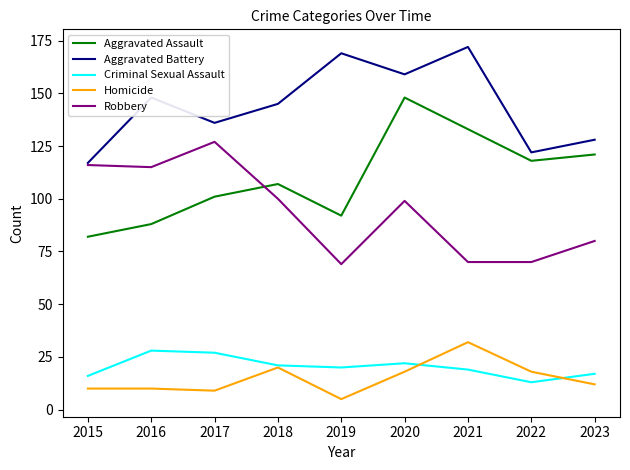

Read the Aggravated Battery value at 2016.

148